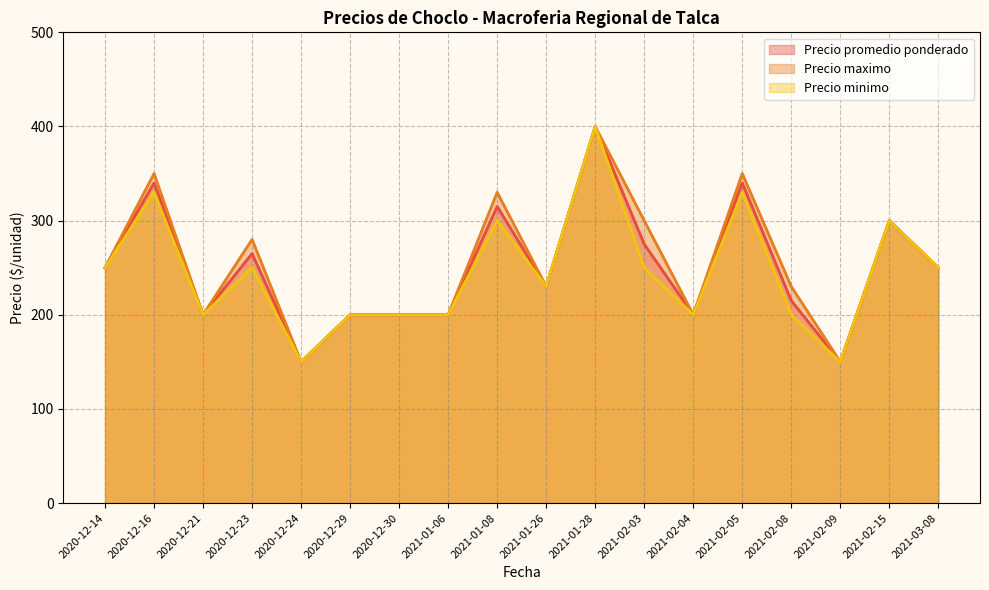

What is the highest value of the Precio maximo series?

400